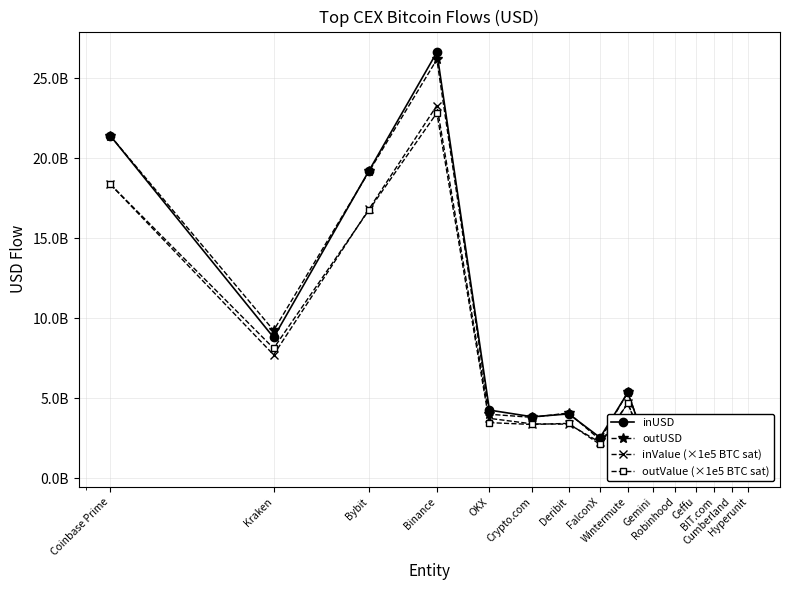

Which has a higher value, Ceffu or Wintermute?

Wintermute